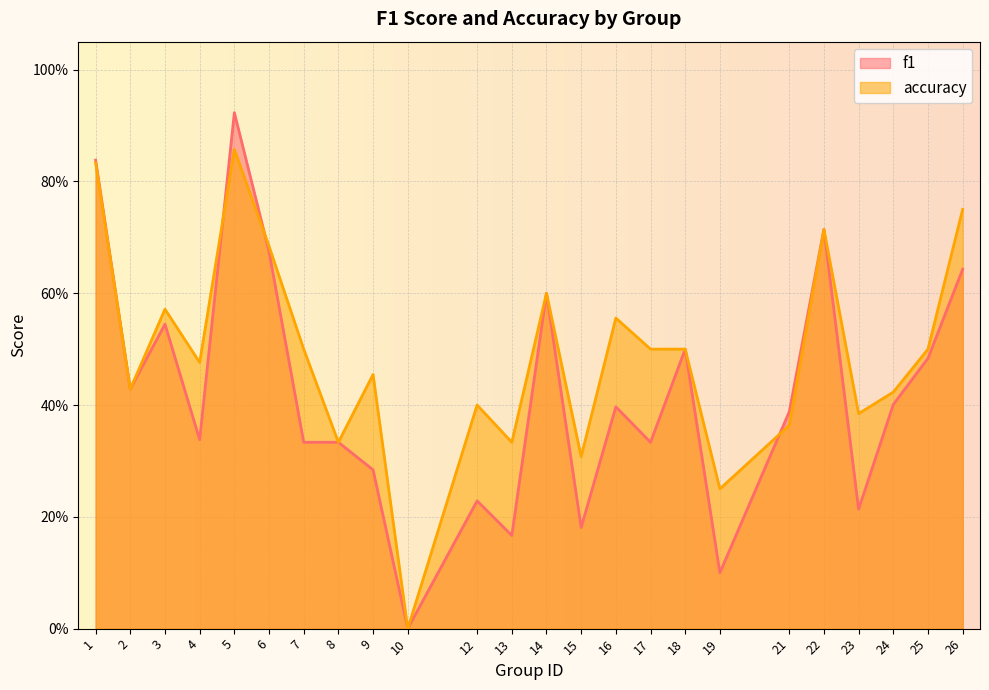

What is the value of the f1 point at the 4th from the left?

0.3